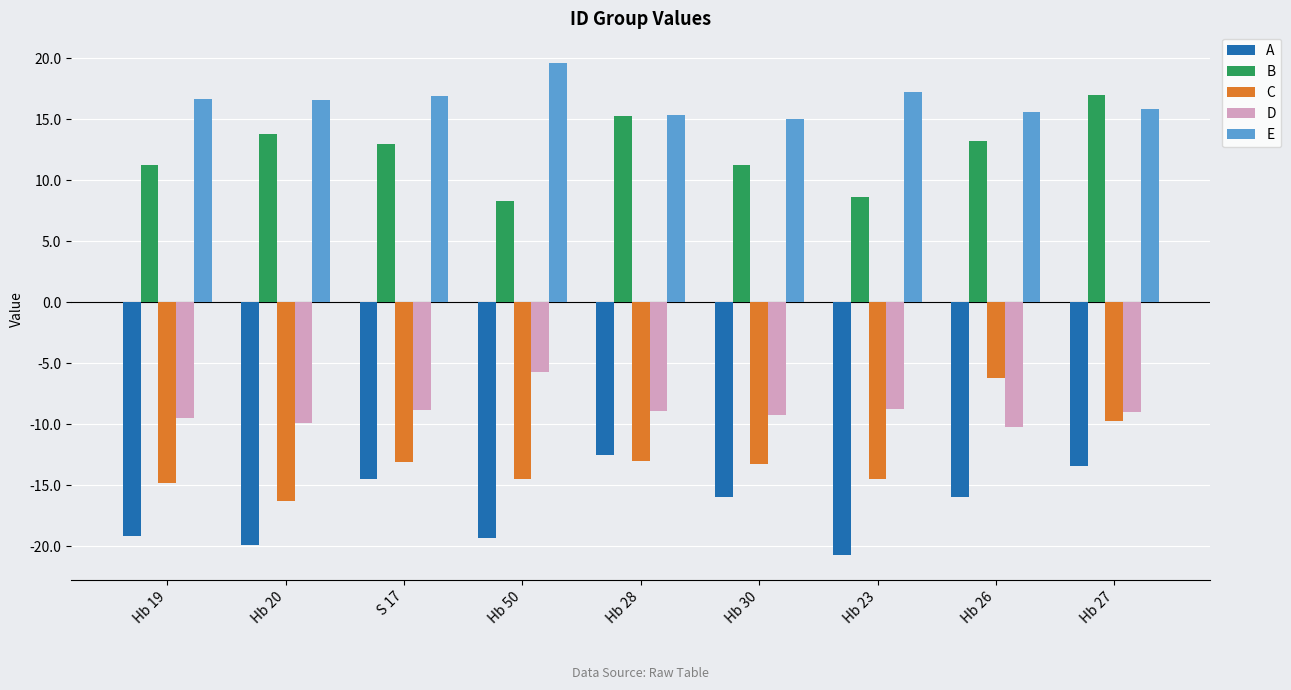

Is the value of C at Hb 28 greater than the value of B at Hb 30?

No